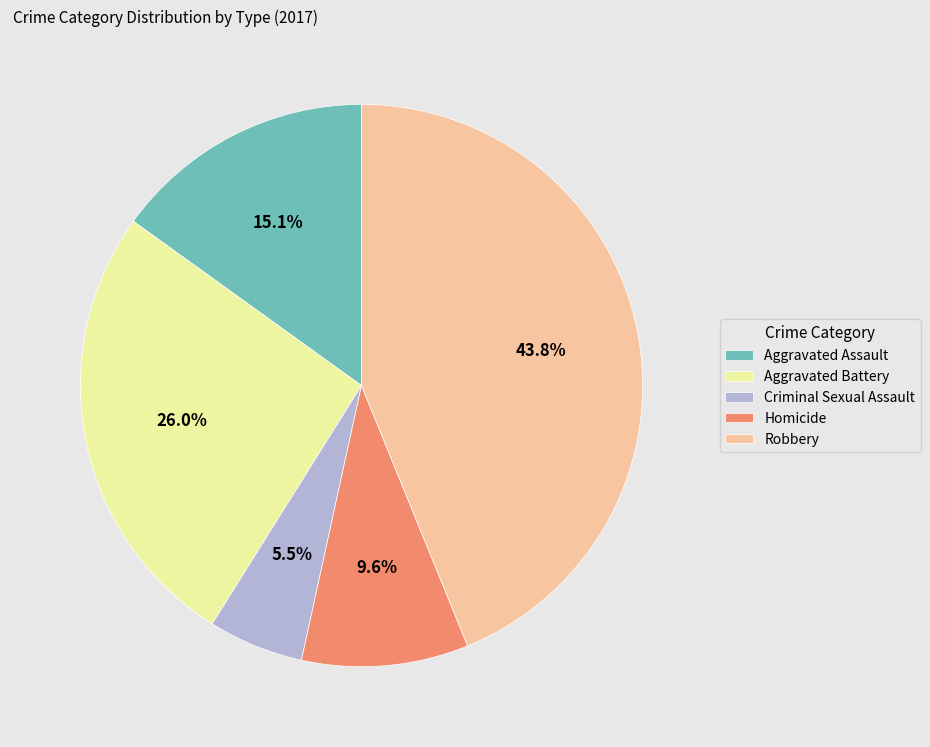

Combined, do Aggravated Assault and Homicide account for over 50%?

No